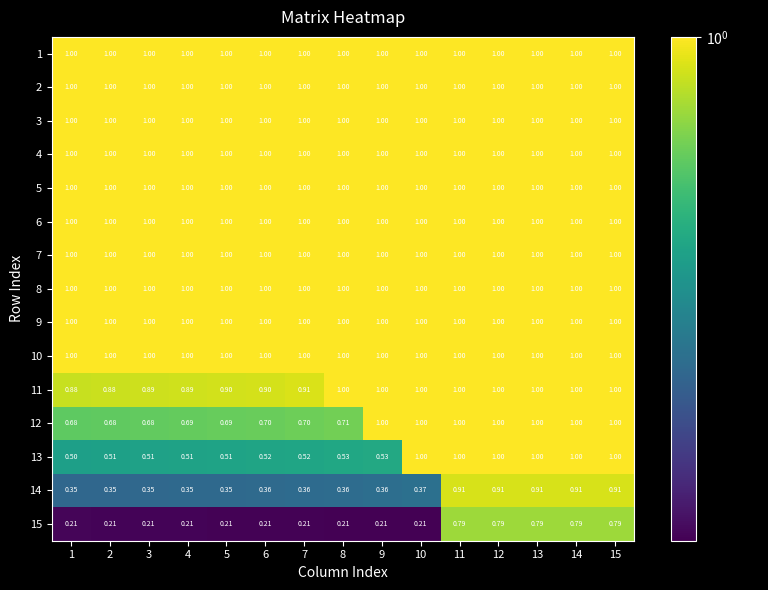

Is the value of 15 at 7 greater than the value of 9 at 3?

No